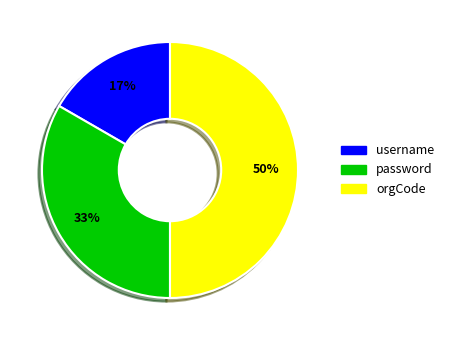

To the nearest percent, what portion does username represent?

17%